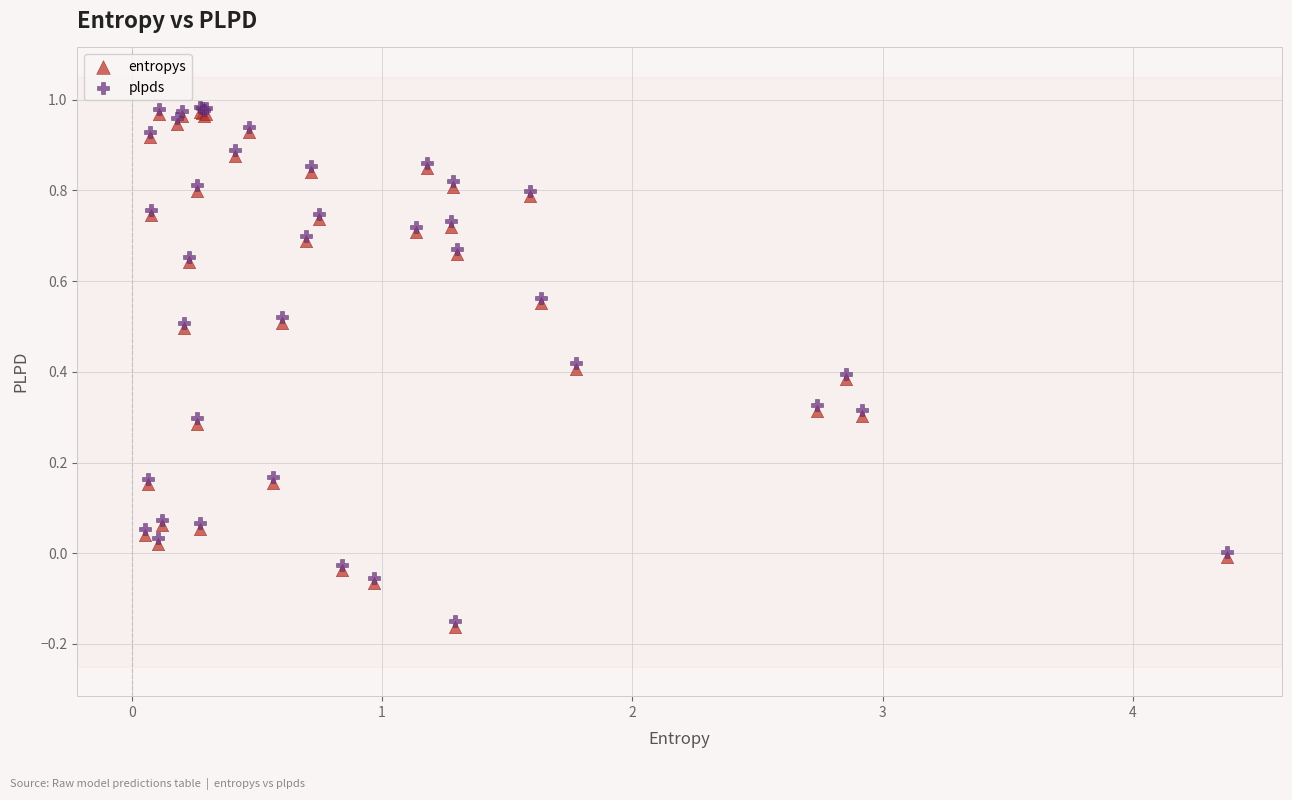

Which series reaches the maximum Y coordinate?

plpds